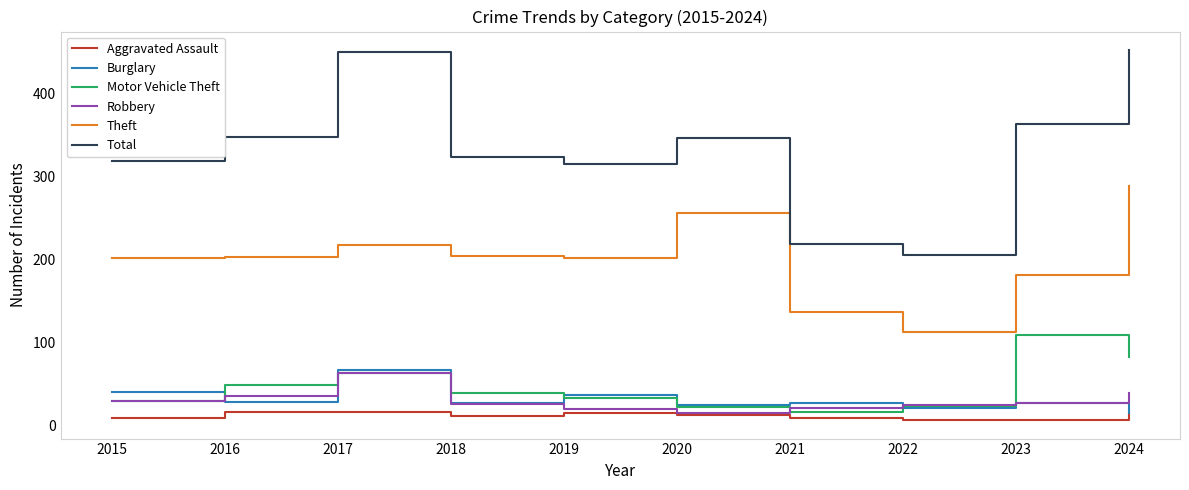

How many interior local valleys does the Total series have?

2